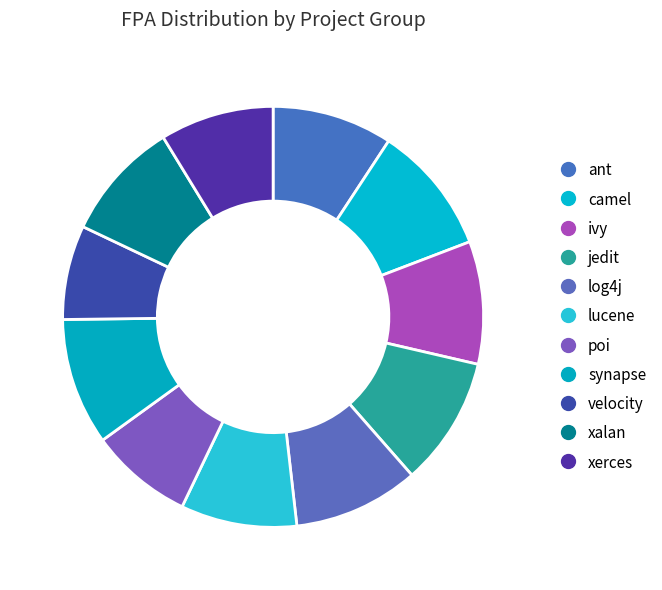

What percentage do ivy and jedit together represent?

19.3%